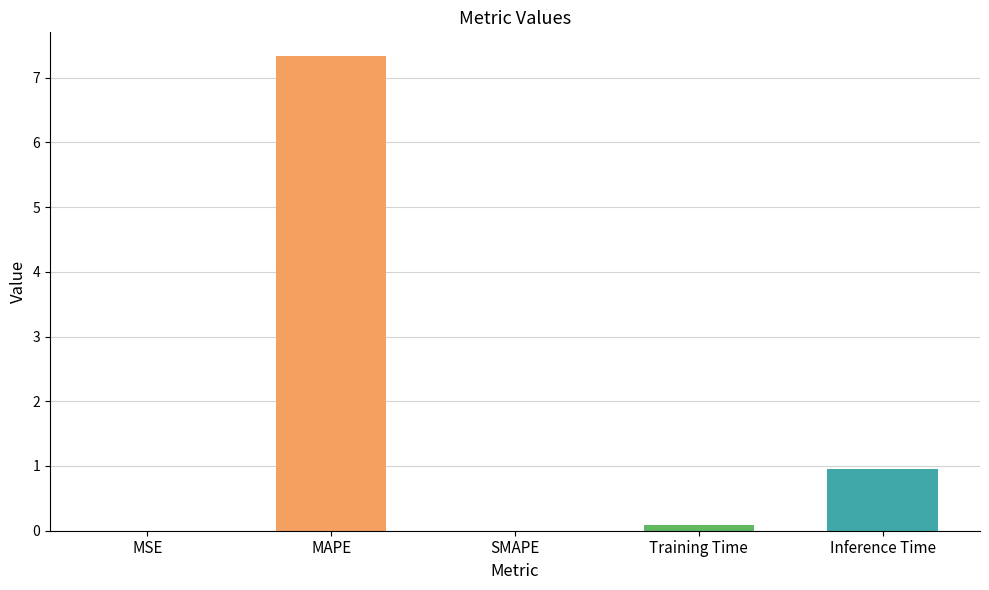

Where is the data nearest to the value 3?

Inference Time